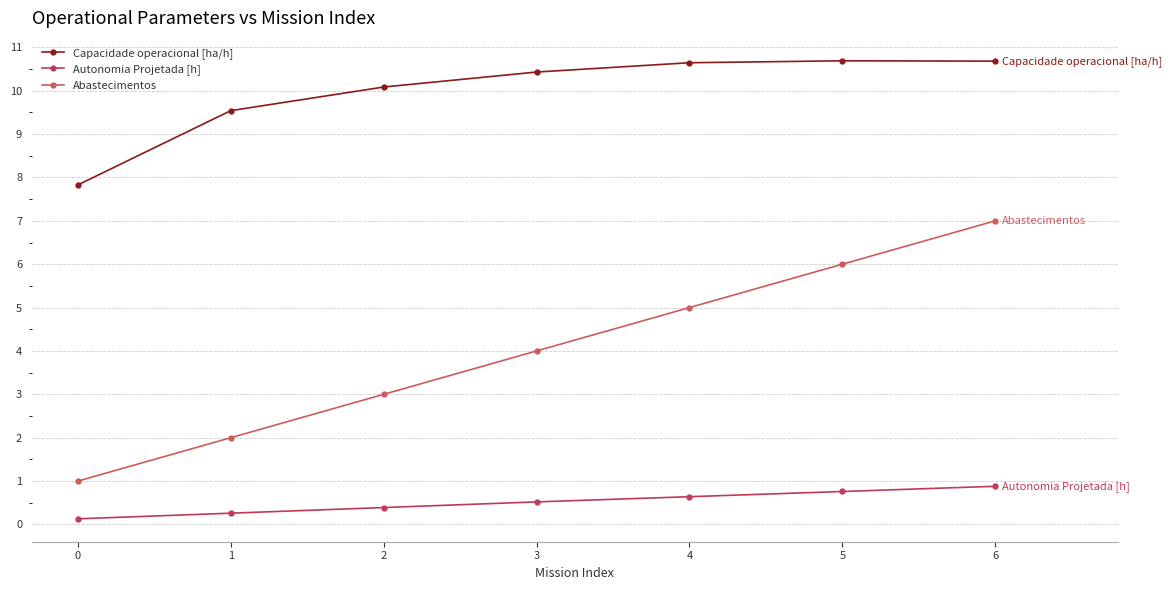

What is the minimum value shown in the chart?

0.1